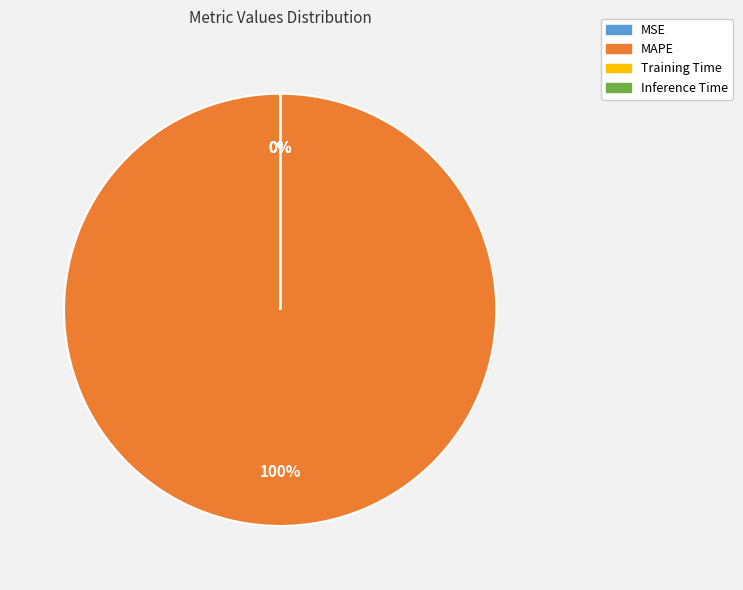

How many slices are in this pie chart?

4